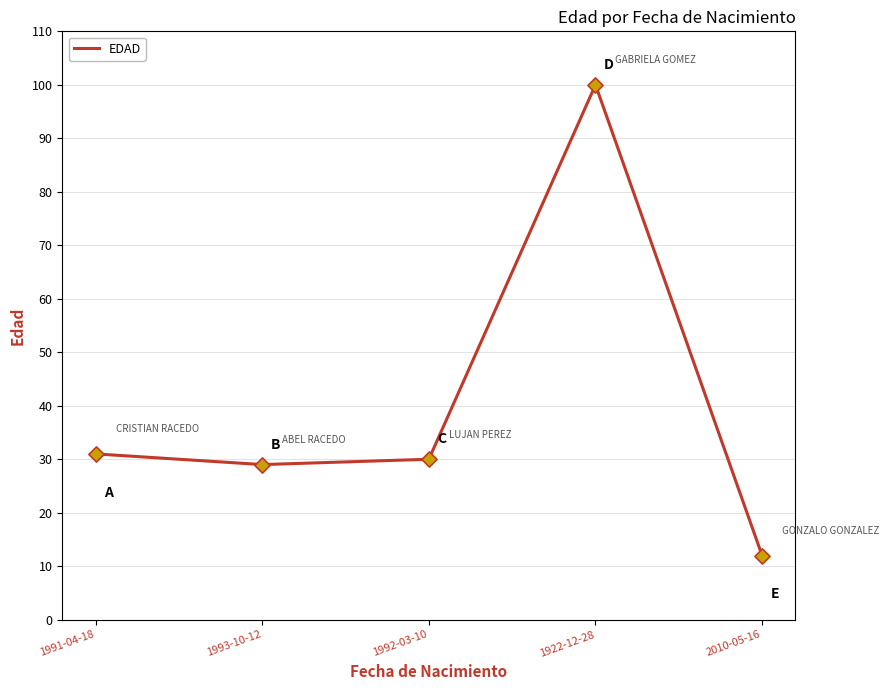

What is the change in value from 1993-10-12 to 1922-12-28?

+71